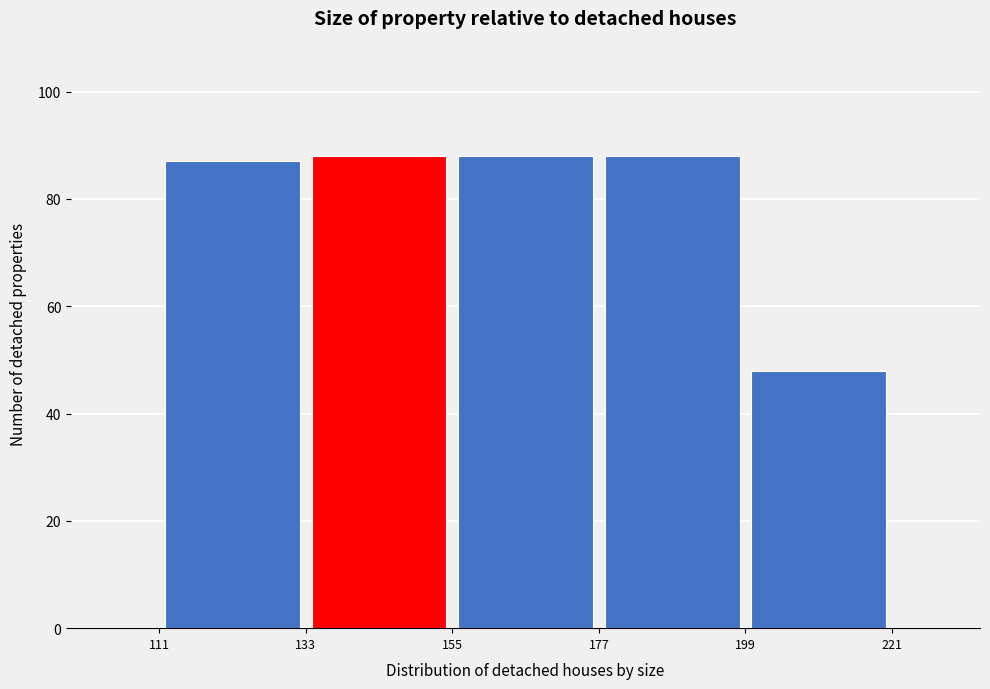

How tall is the bar that spans 111 to 133 on the x-axis? The values are not printed on the chart, so give them approximately, as read against the axis.

88